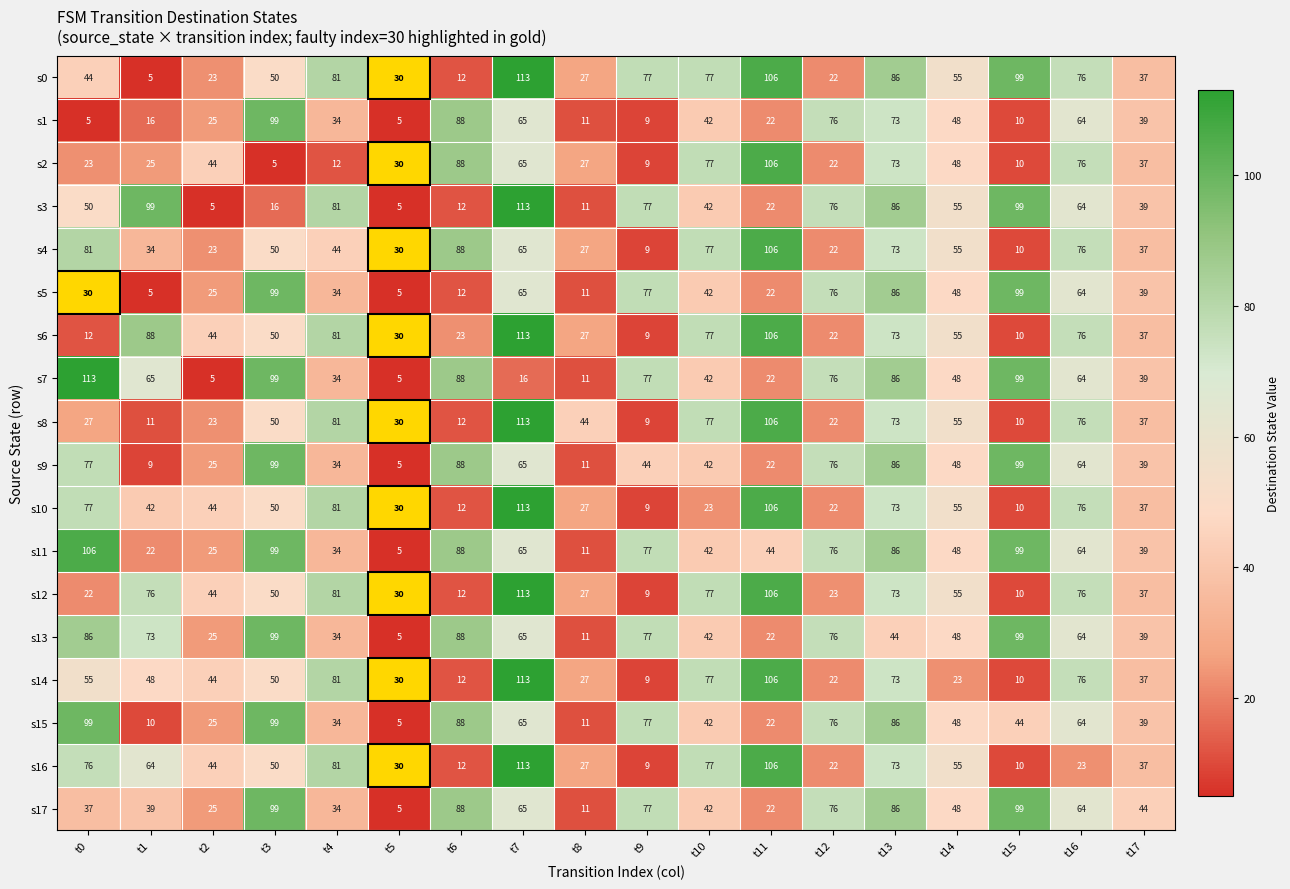

What is the average value of the s14 series?

50